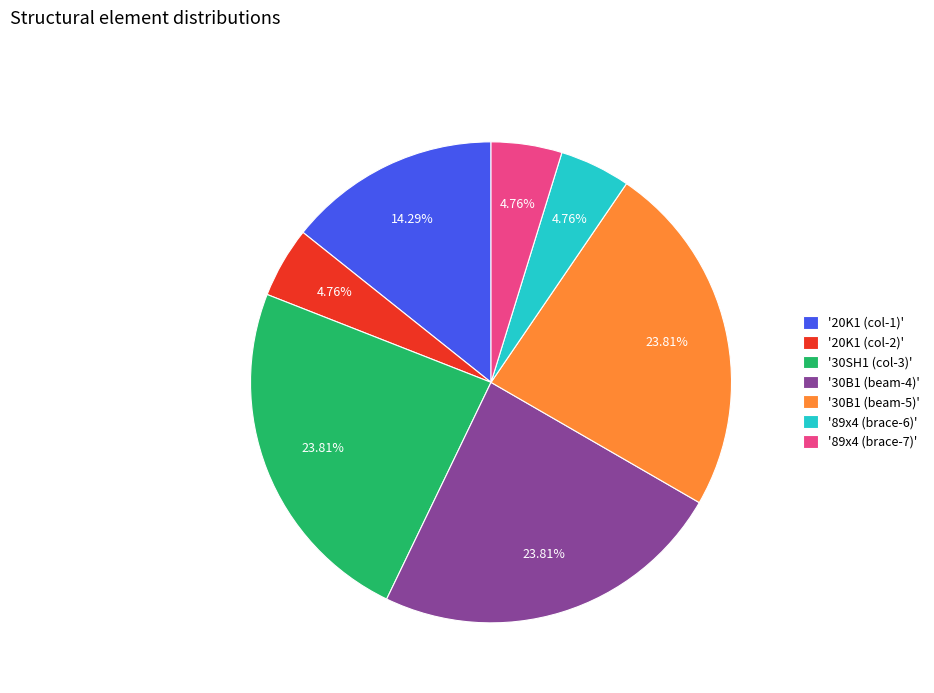

Is there any slice that represents more than half of the pie?

No